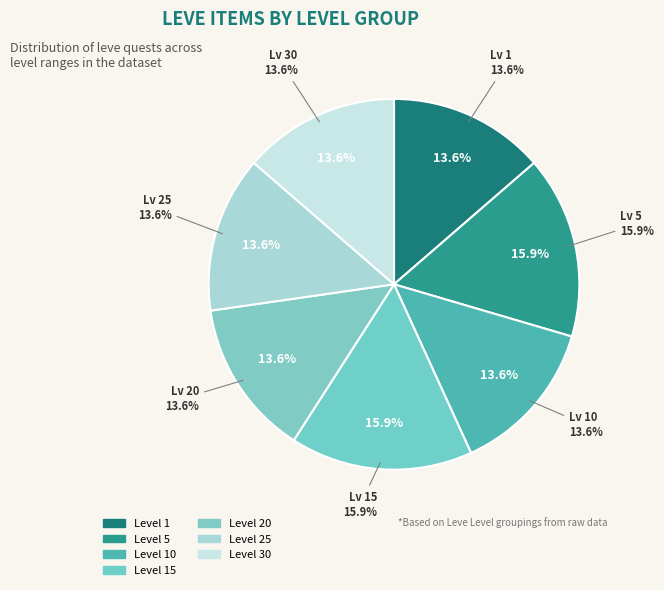

Is it true that 5 is 15% of the pie?

True